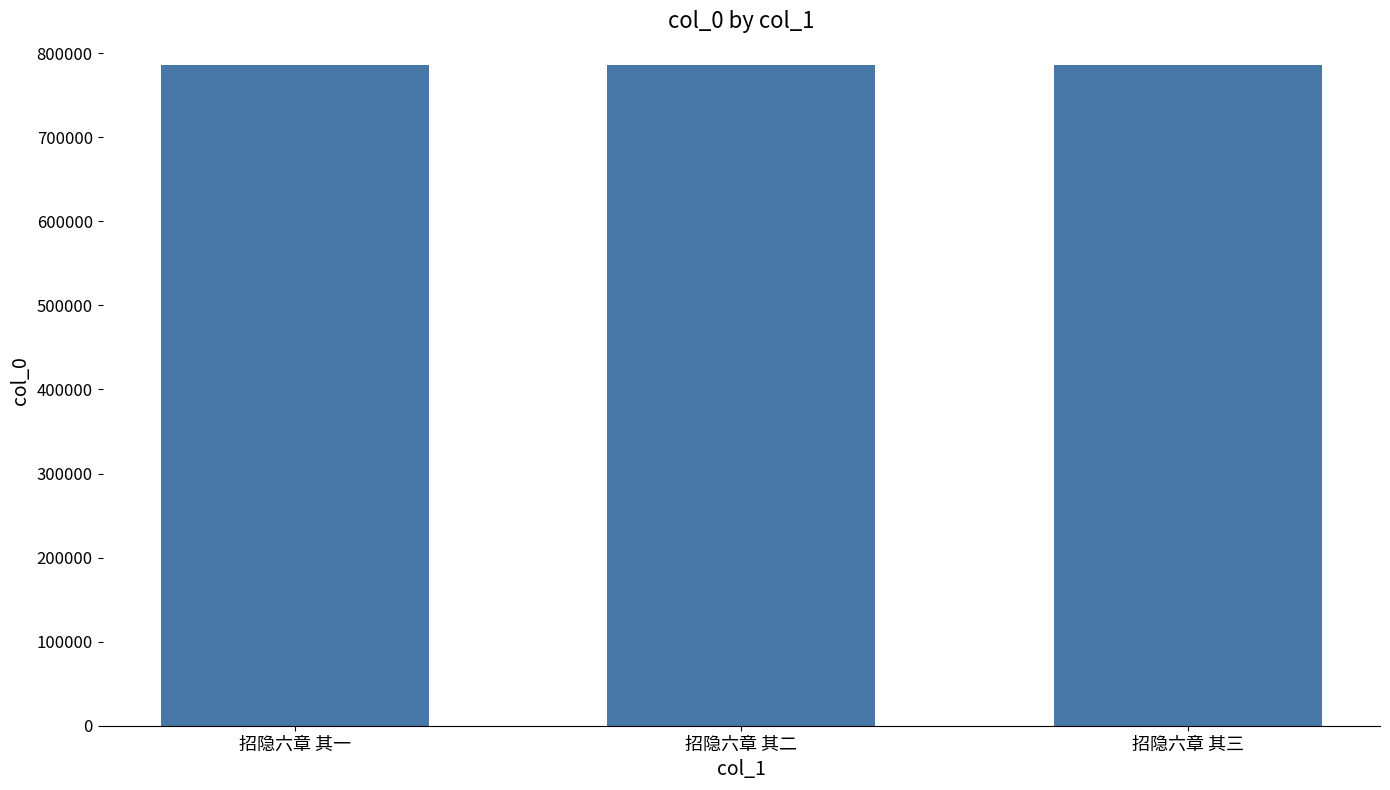

Does the chart contain stacked bars?

No